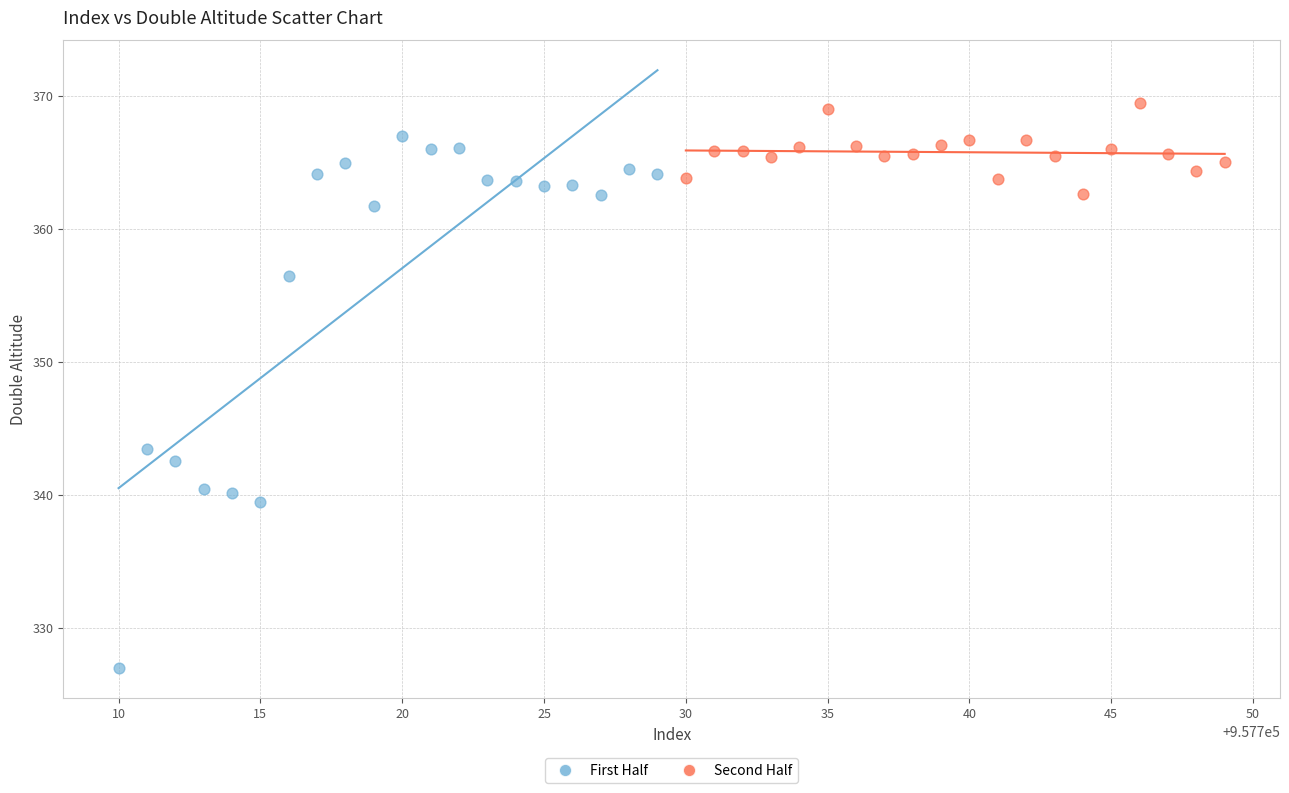

Which series reaches the maximum Y coordinate?

Second Half